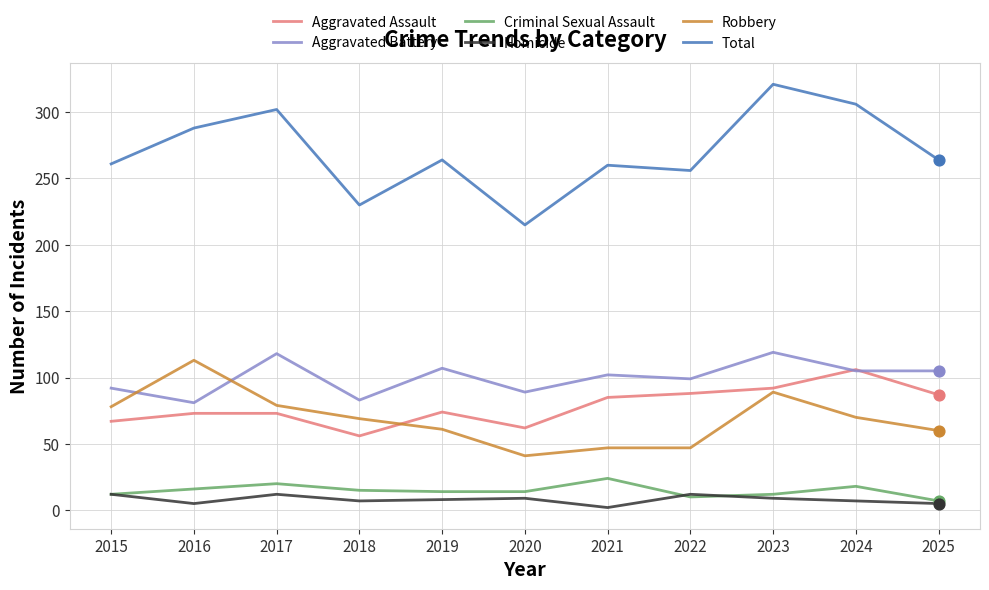

What are all the series names shown in the legend?

Aggravated Assault, Aggravated Battery, Criminal Sexual Assault, Homicide, Robbery, Total